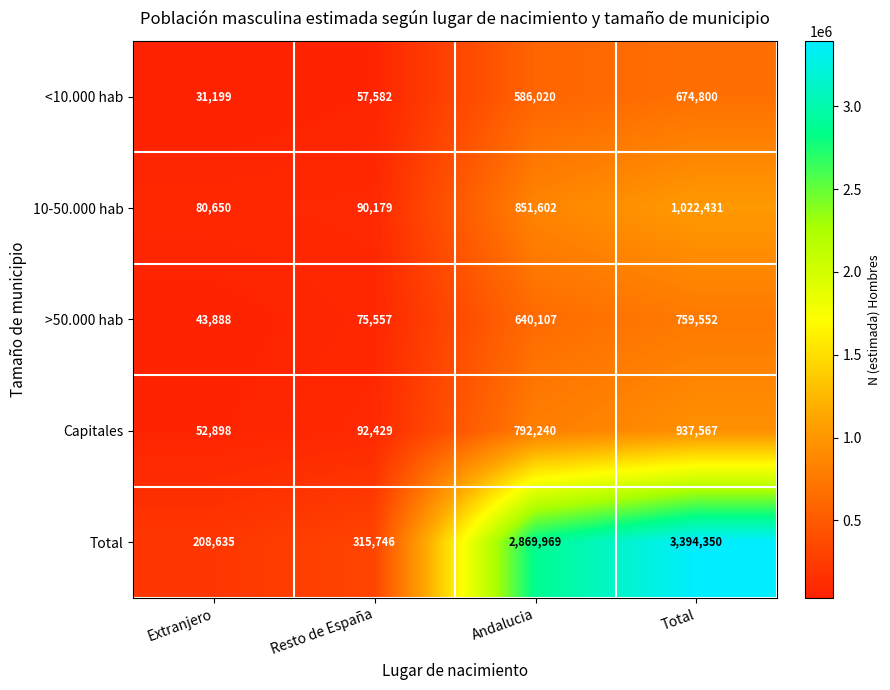

The value of Capitales at Total is 598790. True or false?

False